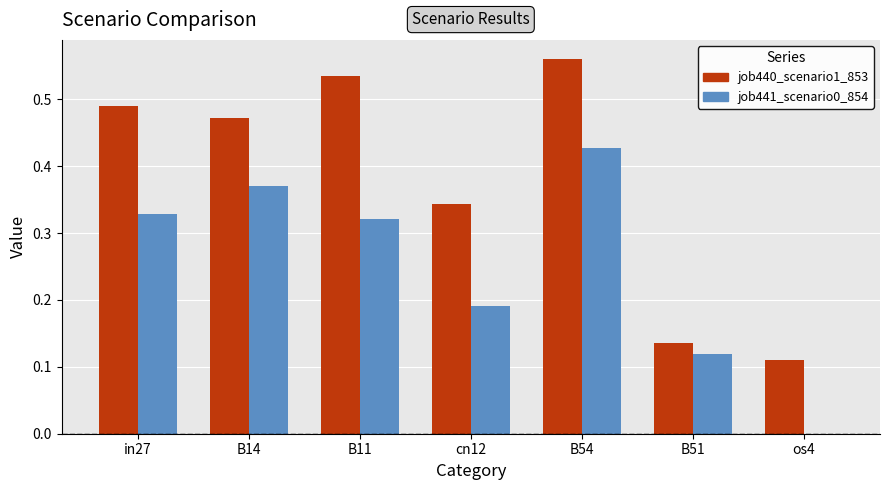

Which series changed the most between B54 and os4?

job440_scenario1_853